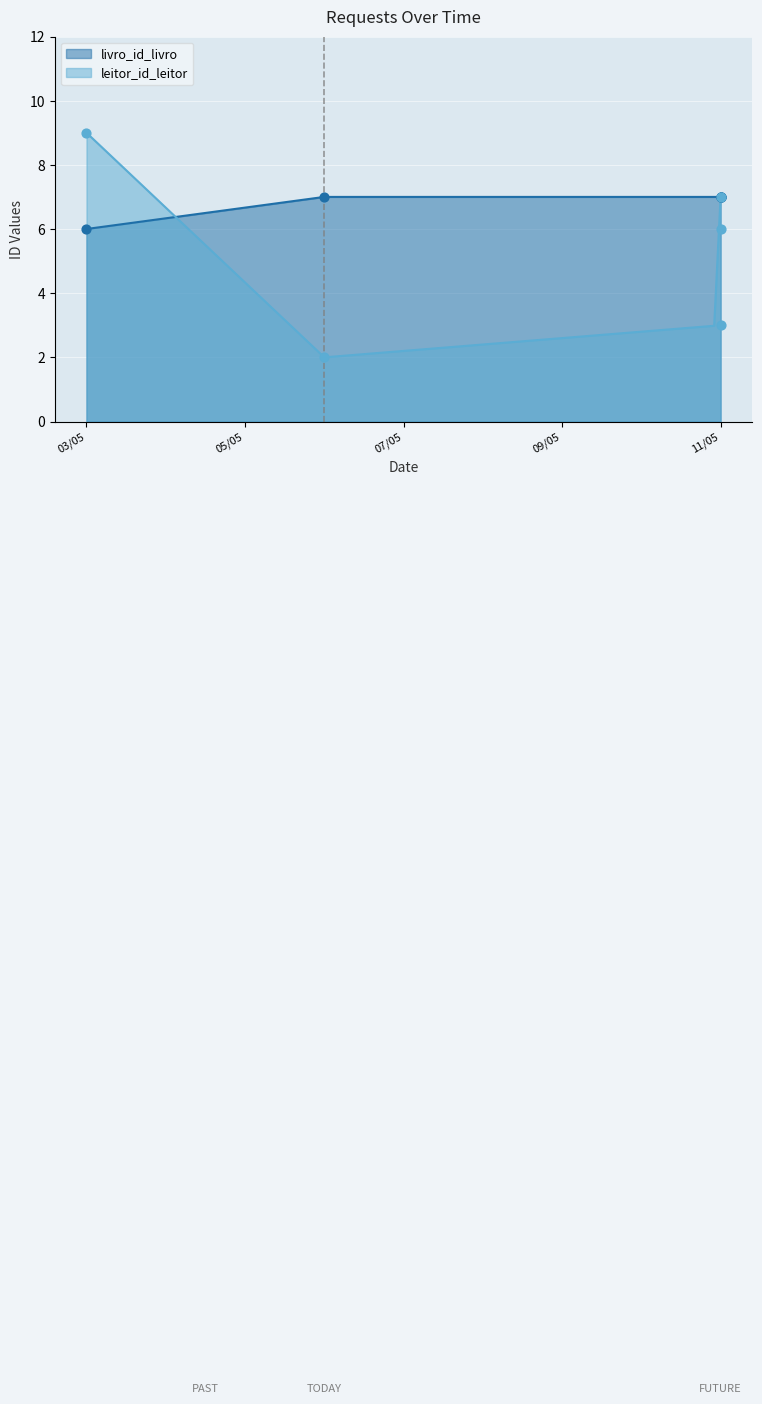

Which series reaches the maximum Y coordinate?

leitor_id_leitor